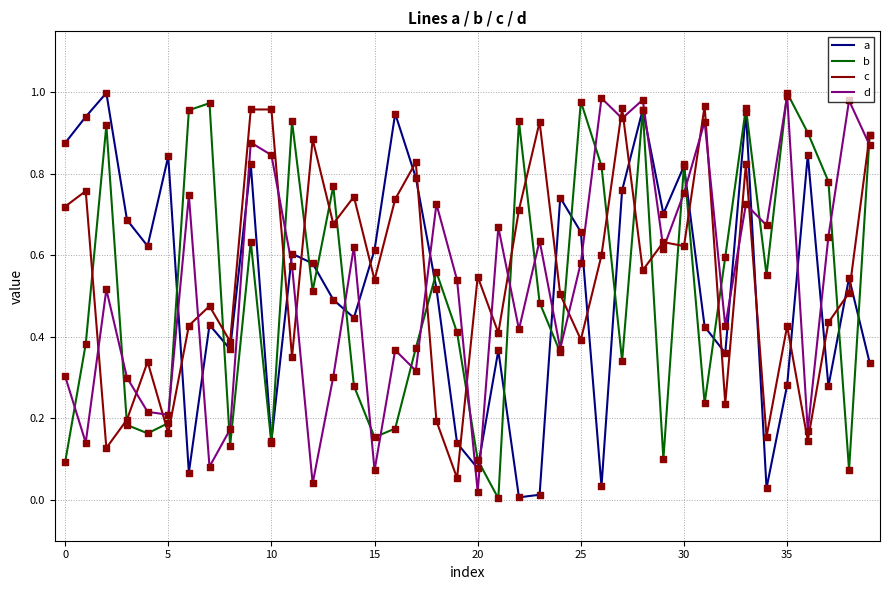

Which series ends up on top after the final intersection of a and c?

c